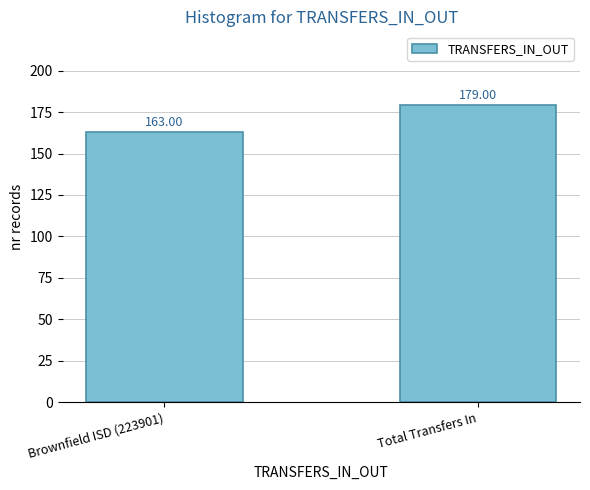

Which category has the highest value across all series?

Total Transfers In